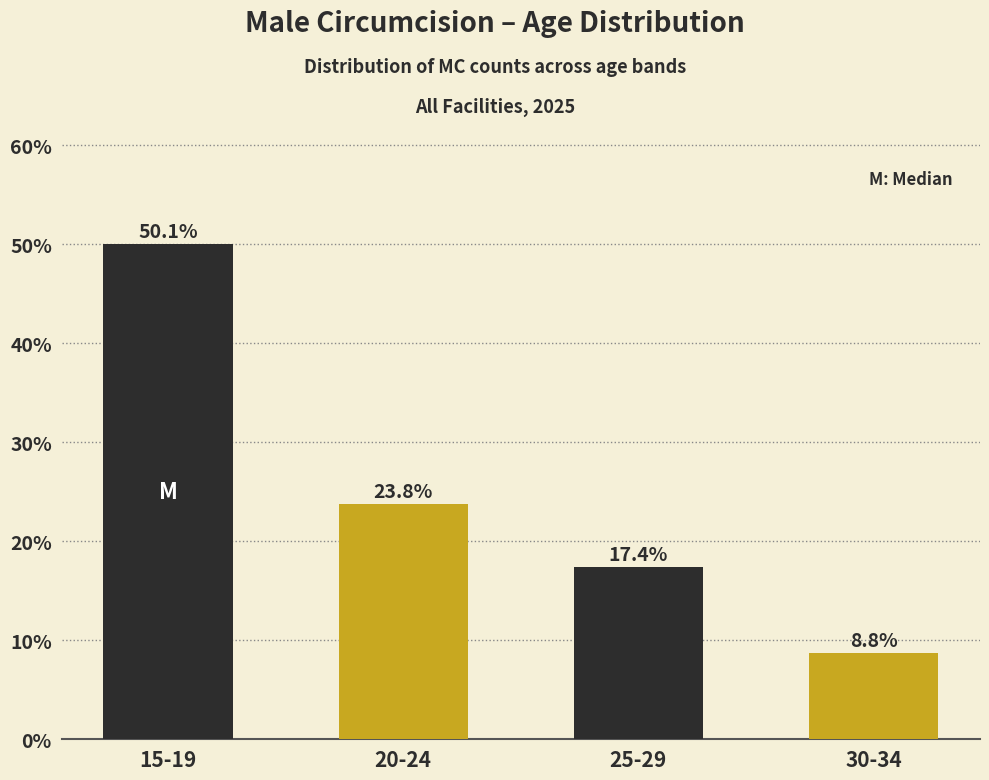

Reading left to right, extract all data points from this chart.

50.1	23.8	17.4	8.8